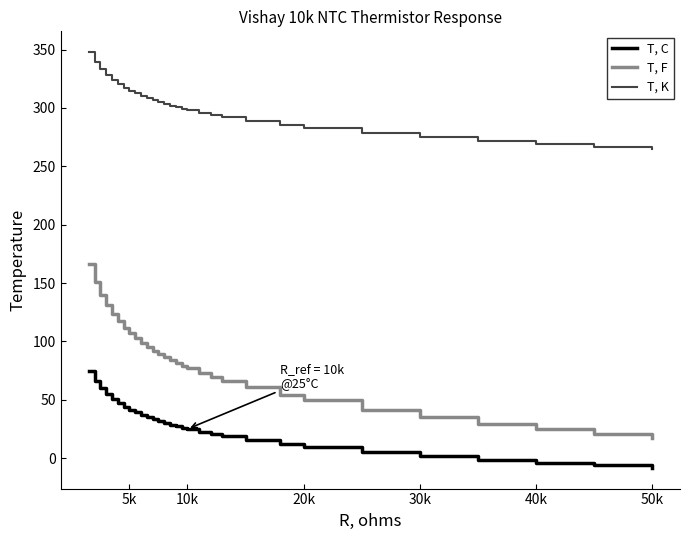

What is the minimum value for T, K?

264.9